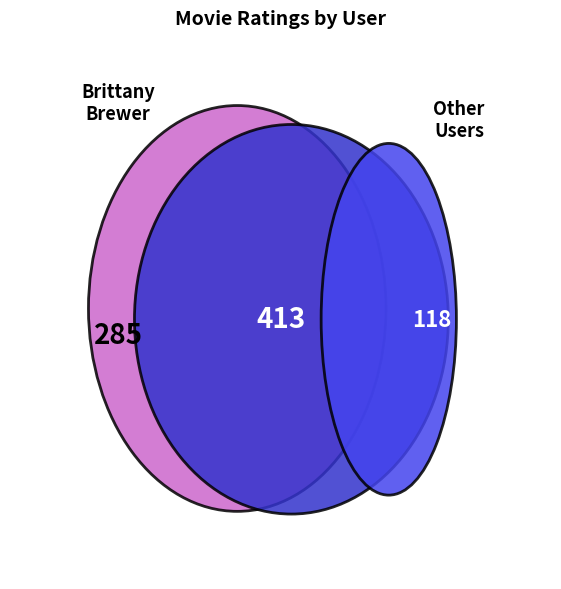

True or false: Jesus Gomez accounts for 18% of the total.

False